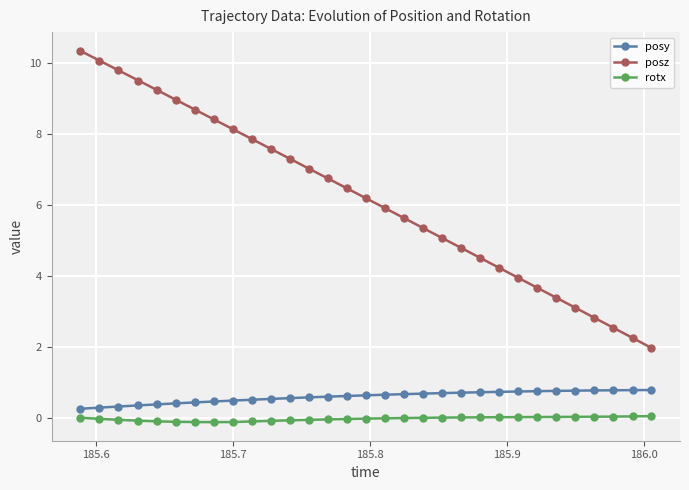

What is the minimum value for posz?

2.0